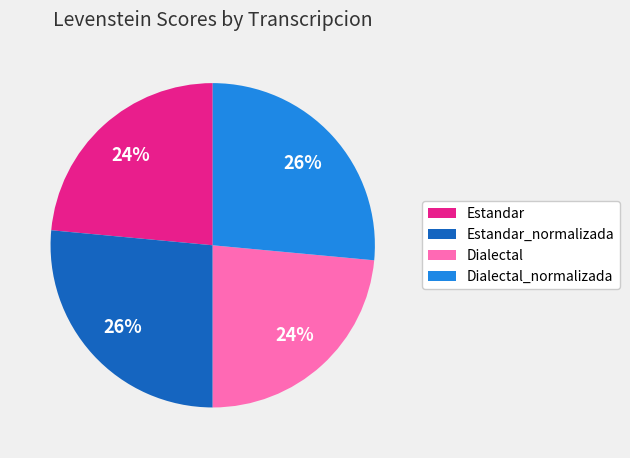

To the nearest percent, what is the average slice percentage?

25%